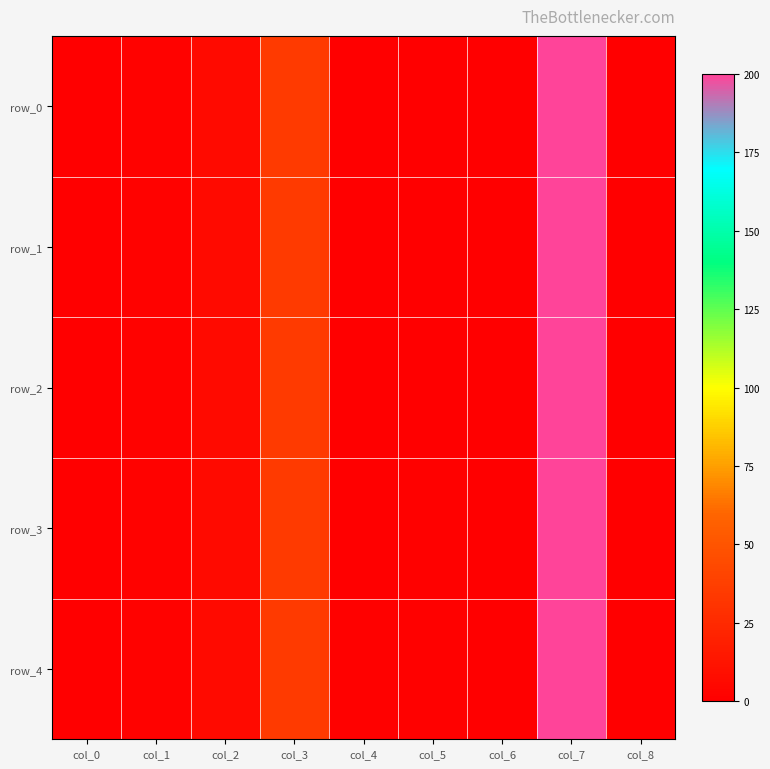

Which series has the largest total across all categories?

row_4